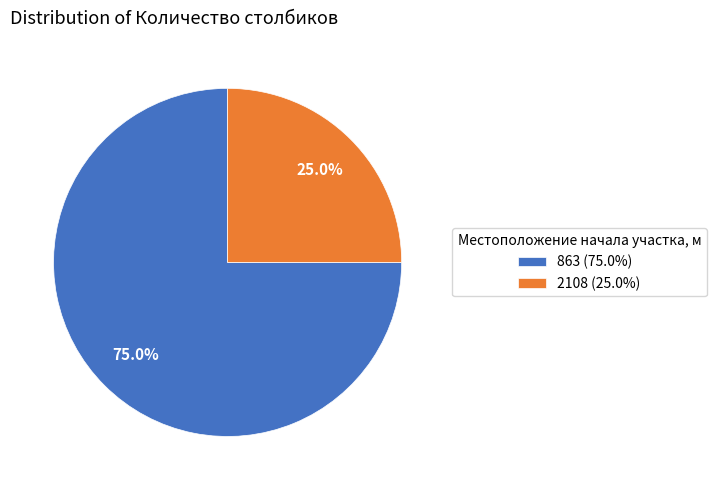

What percentage do 863 and 2108 together represent?

100.0%